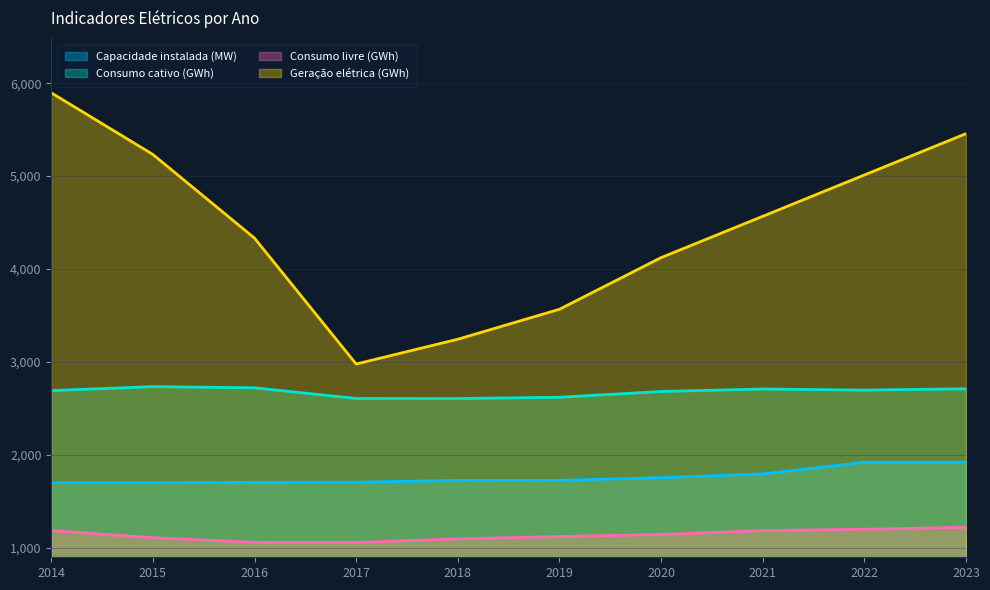

Reading left to right, list all the values displayed in this chart.

Capacidade instalada (MW): 1703.3	1703.5	1706.4	1708.0	1726.8	1727.6	1756.4	1796.4	1921.7	1921.7
Consumo cativo (GWh): 2693.2	2736.0	2722.9	2608.4	2607.9	2621.5	2683.4	2710.2	2698.3	2712.4
Consumo livre (GWh): 1188.2	1110.7	1060.6	1059.2	1098.5	1123.7	1145.2	1187.3	1201.6	1223.5
Geração elétrica (GWh): 5896.4	5233.2	4333.0	2979.1	3245.7	3567.9	4123.4	4567.9	5012.3	5456.8